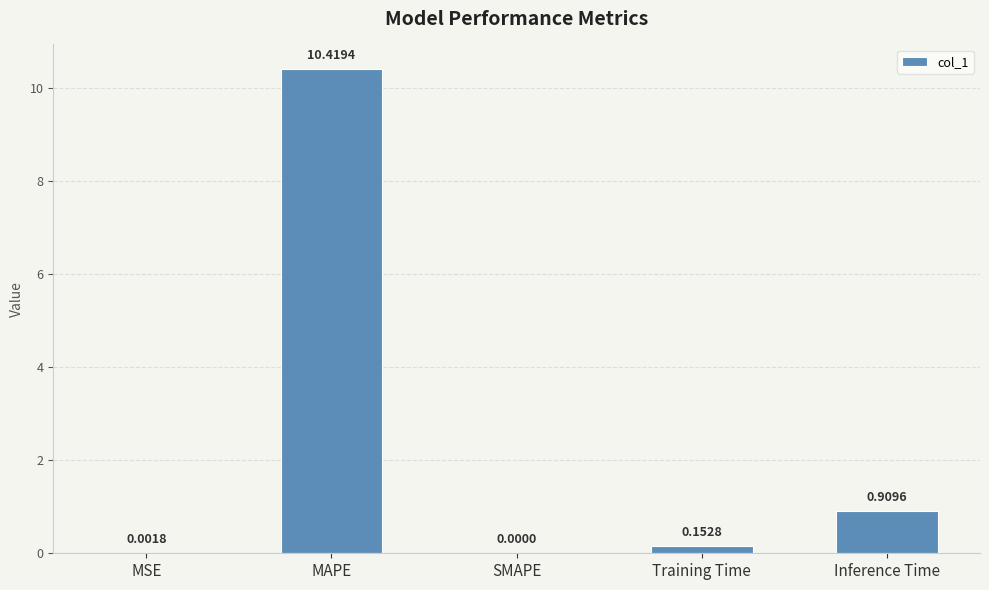

How many positive values are there?

4